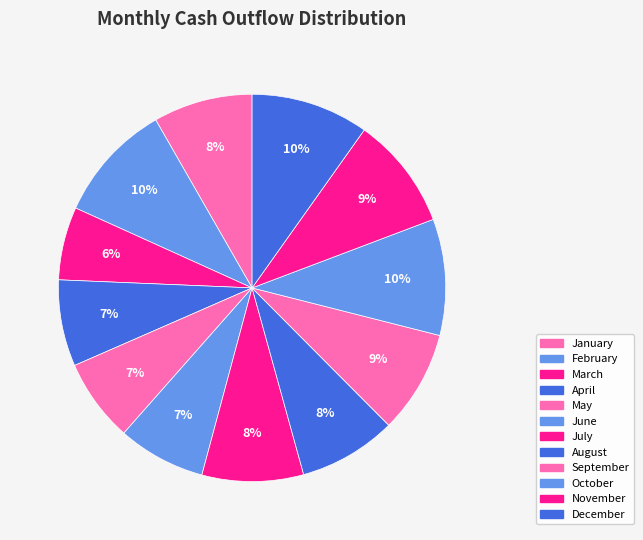

Is it true that June is 7% of the pie?

True